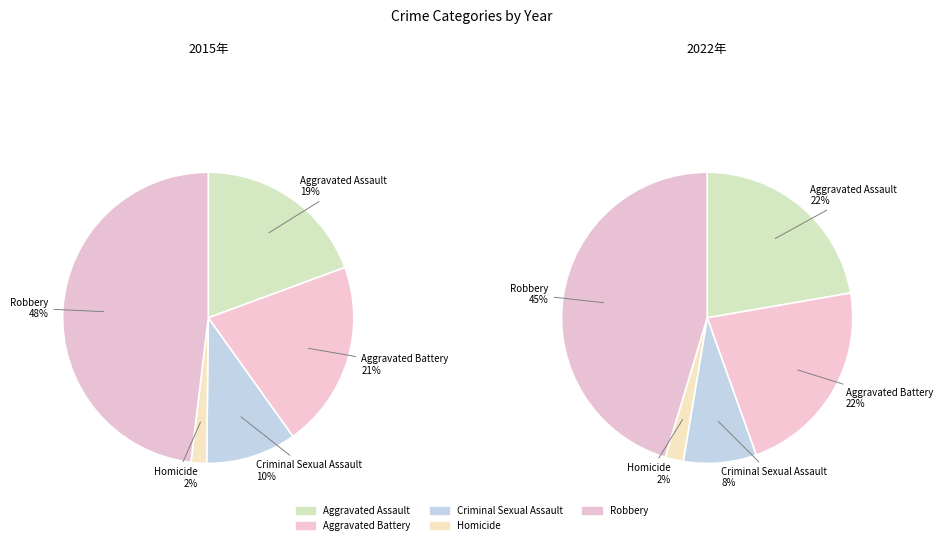

What is the smallest slice in the pie chart?

Homicide